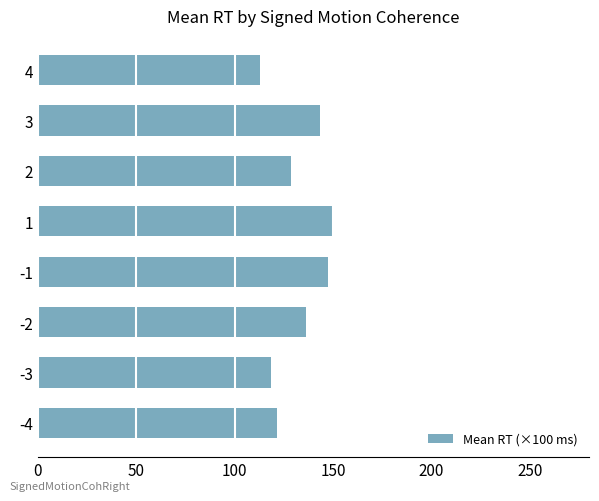

List the labels in order of value, largest first.

1, -1, 3, -2, 2, -4, -3, 4